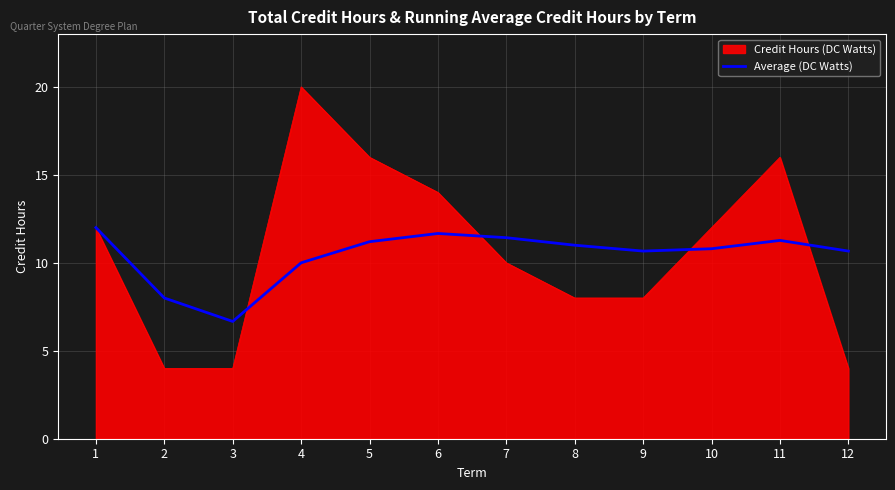

At which category is the sum across all series the highest?

4